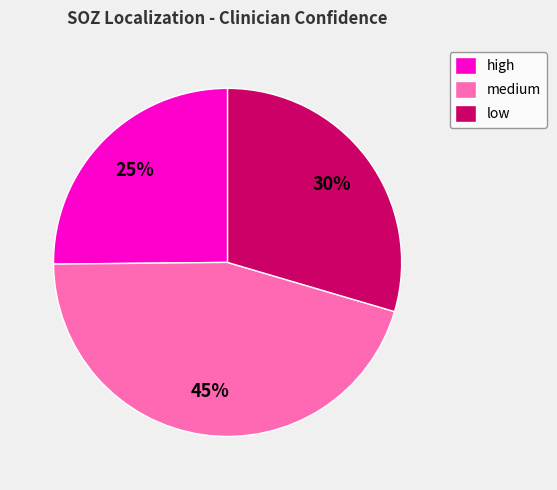

Count the number of slices in the pie.

3